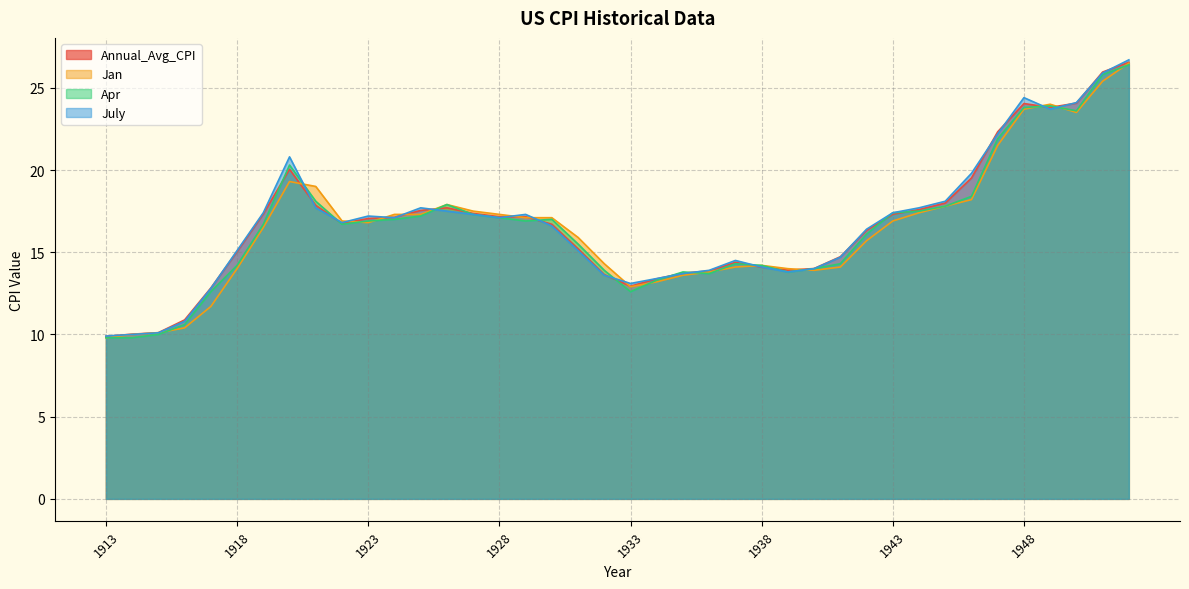

Count the number of data series in this chart.

4